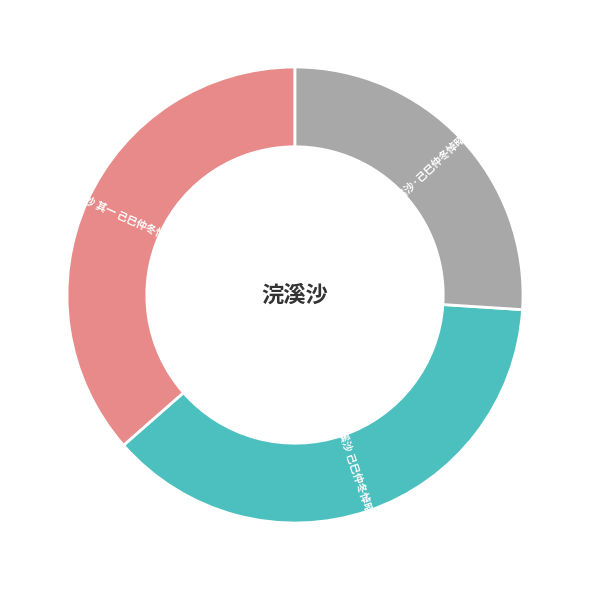

Approximately how many times larger is the value at 浣溪沙·己巳仲冬悼昭琛 compared to 浣溪沙 己巳仲冬悼昭琛?

0.7